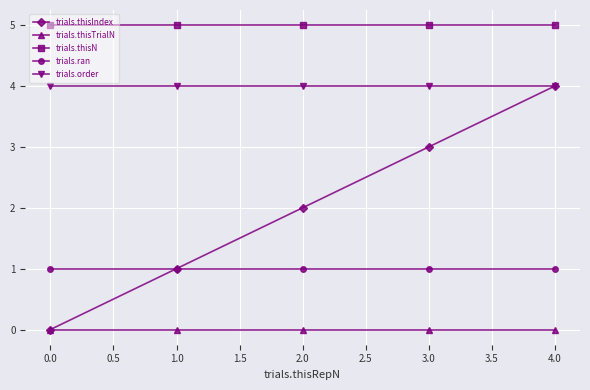

Does the chart display data point markers on the line(s)?

Yes